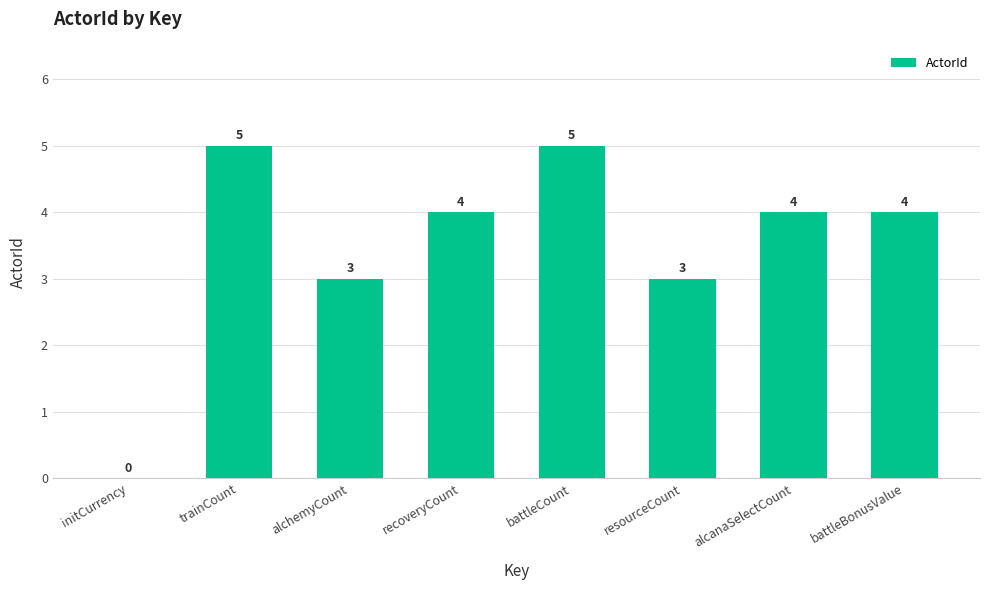

What is the sum of the values at resourceCount and battleCount?

8